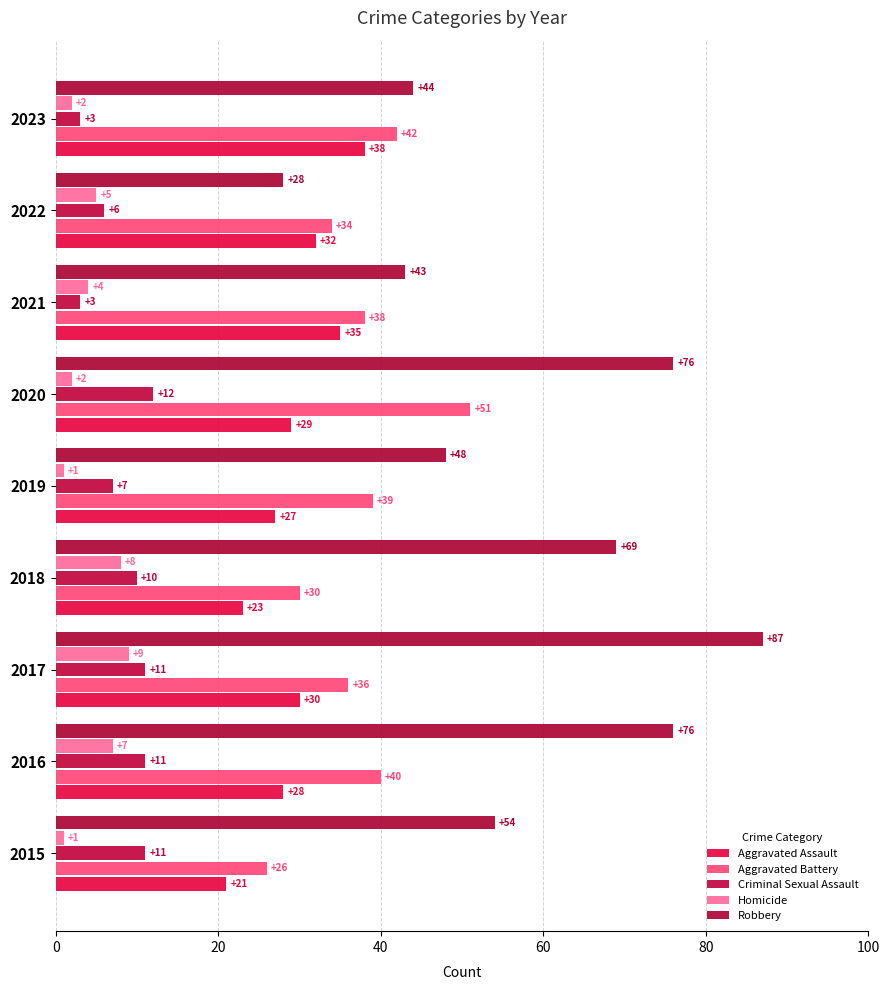

What is the sum of all Aggravated Assault values?

263